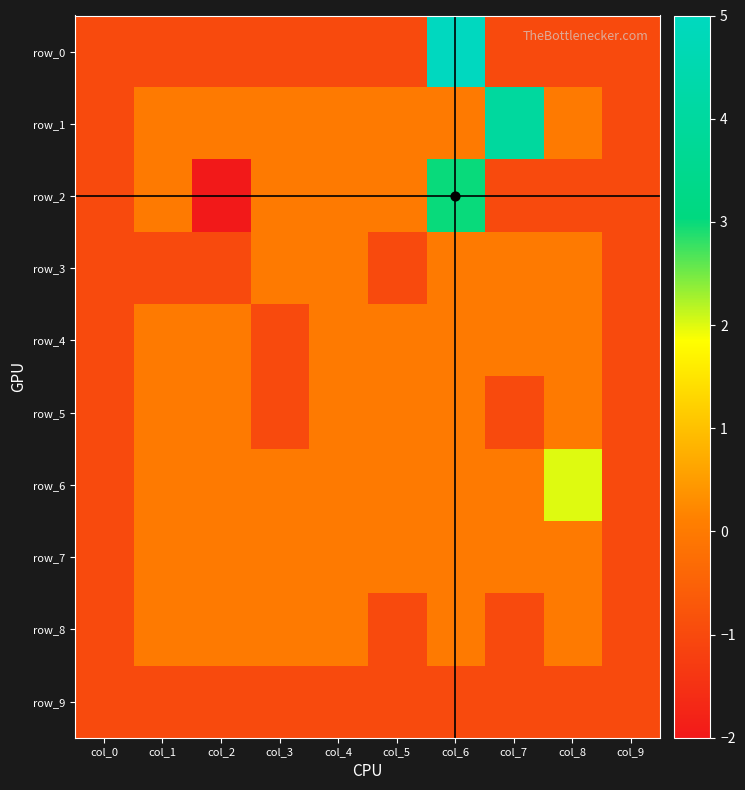

What is the smallest value displayed?

-2